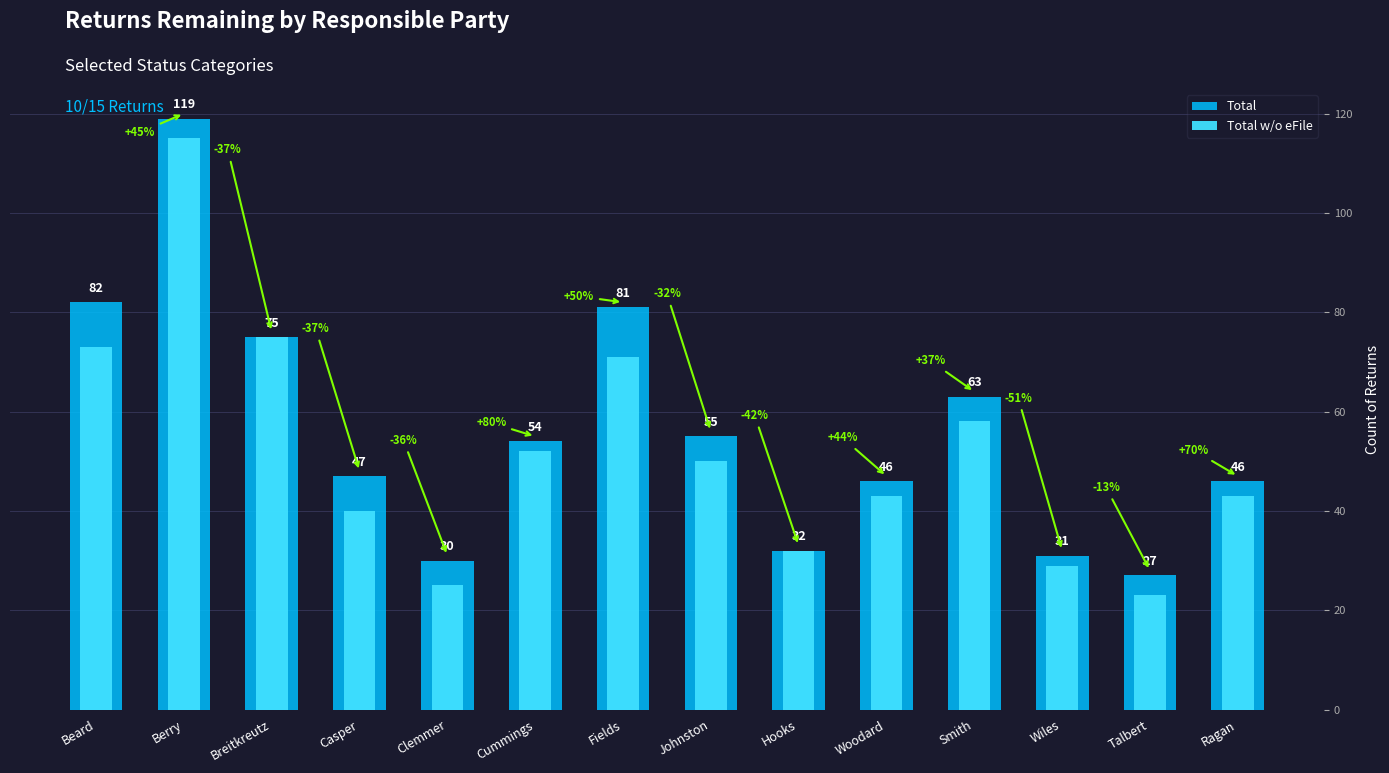

Reading left to right, extract all data points from this chart.

Total: Beard=82	Berry=119	Breitkreutz=75	Casper=47	Clemmer=30	Cummings=54	Fields=81	Johnston=55	Hooks=32	Woodard=46	Smith=63	Wiles=31	Talbert=27	Ragan=46
Total w/o eFile: Beard=73	Berry=115	Breitkreutz=75	Casper=40	Clemmer=25	Cummings=52	Fields=71	Johnston=50	Hooks=32	Woodard=43	Smith=58	Wiles=29	Talbert=23	Ragan=43